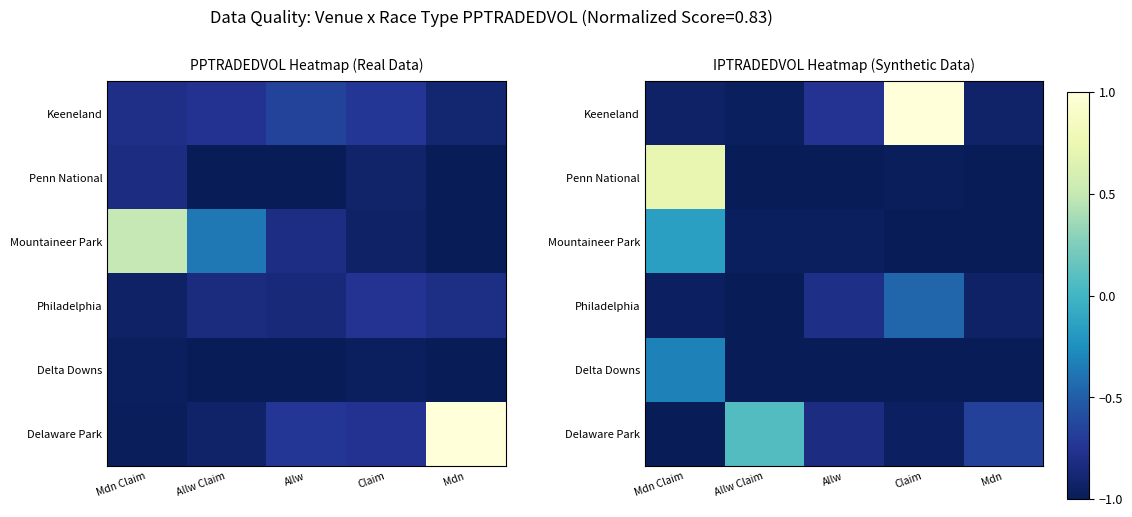

The Penn National series shows -0.4 at Allw Claim. True or false?

False